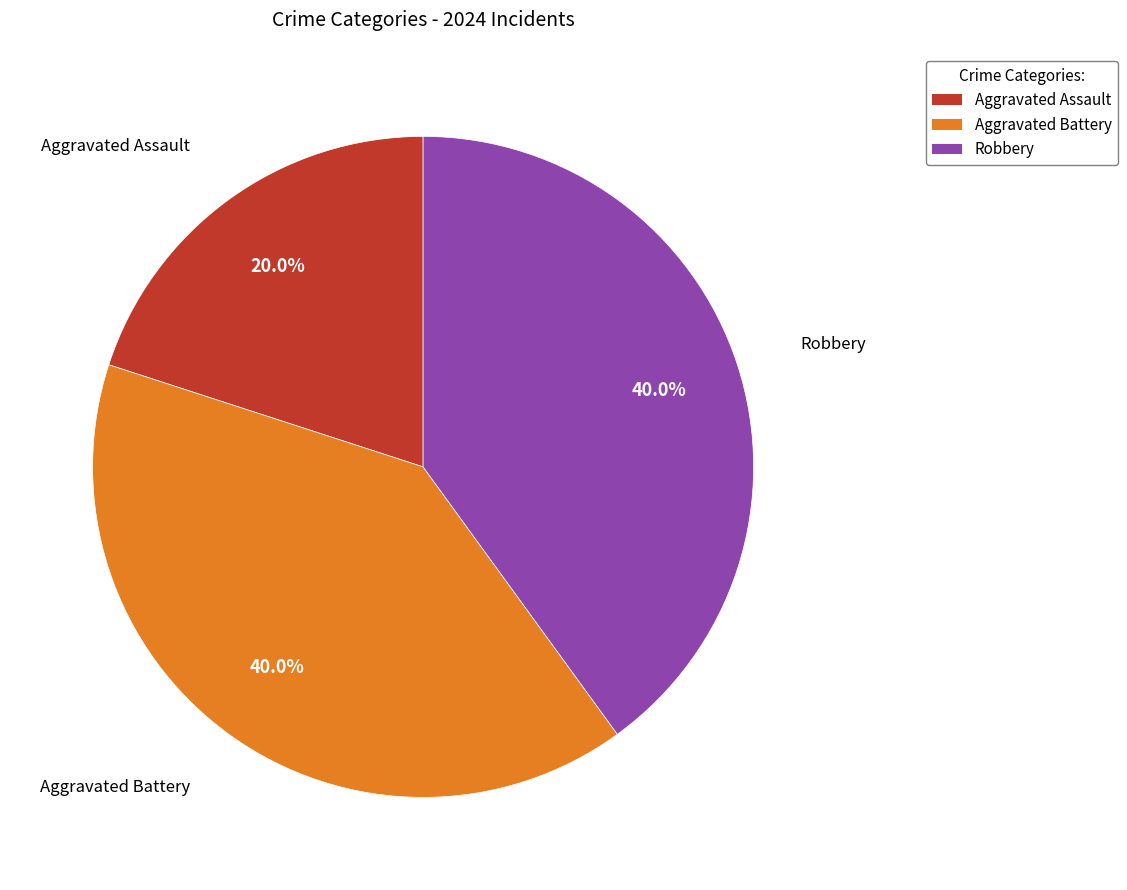

How many segments does this pie chart have?

3